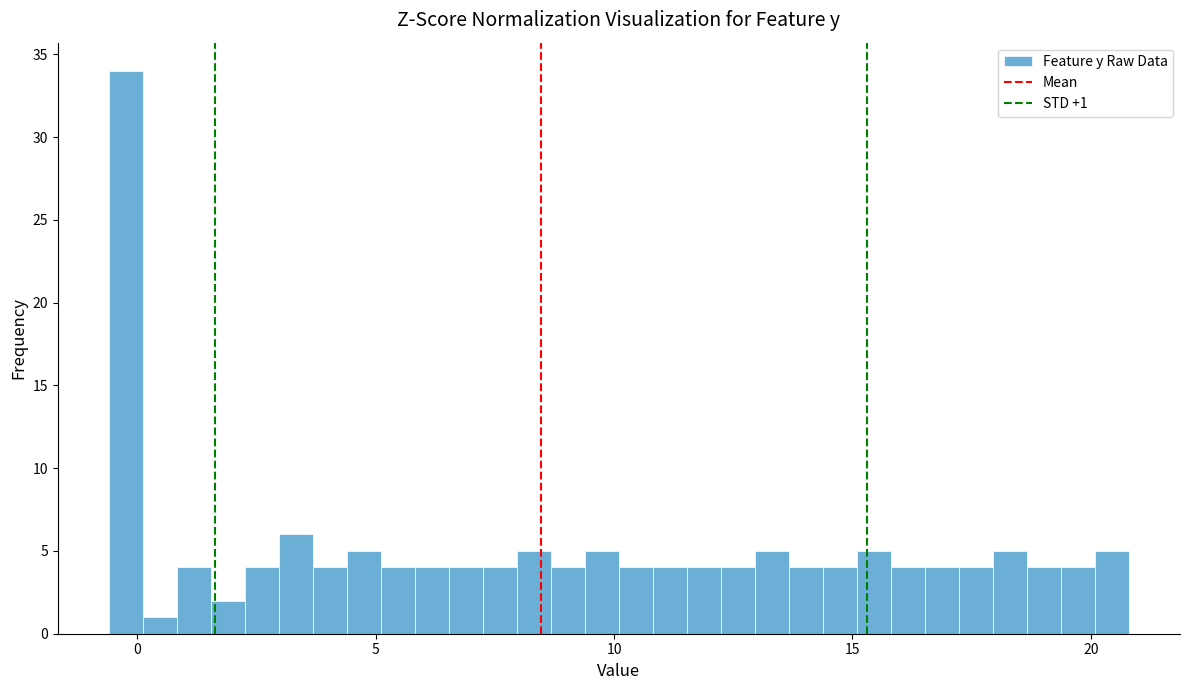

Around what value on the x-axis is the tallest bar? Give the approximate position of its centre, as read against the axis.

0.0